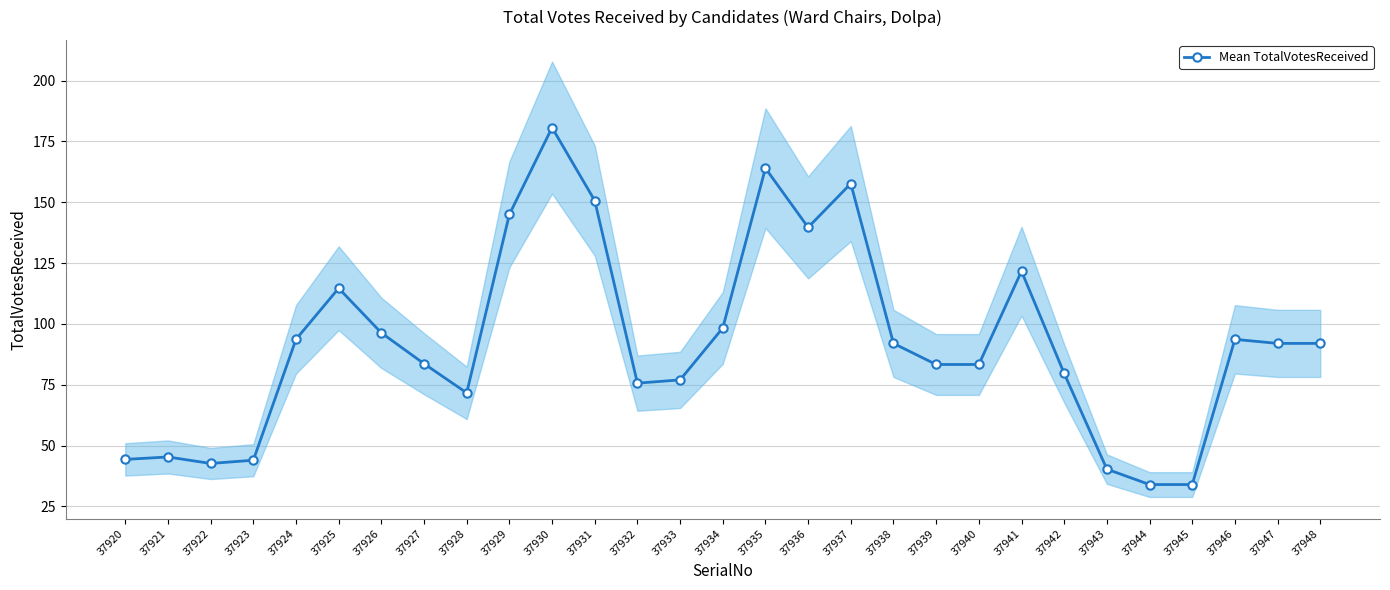

Approximately how many times larger is the value at 37932 compared to 37945?

2.2